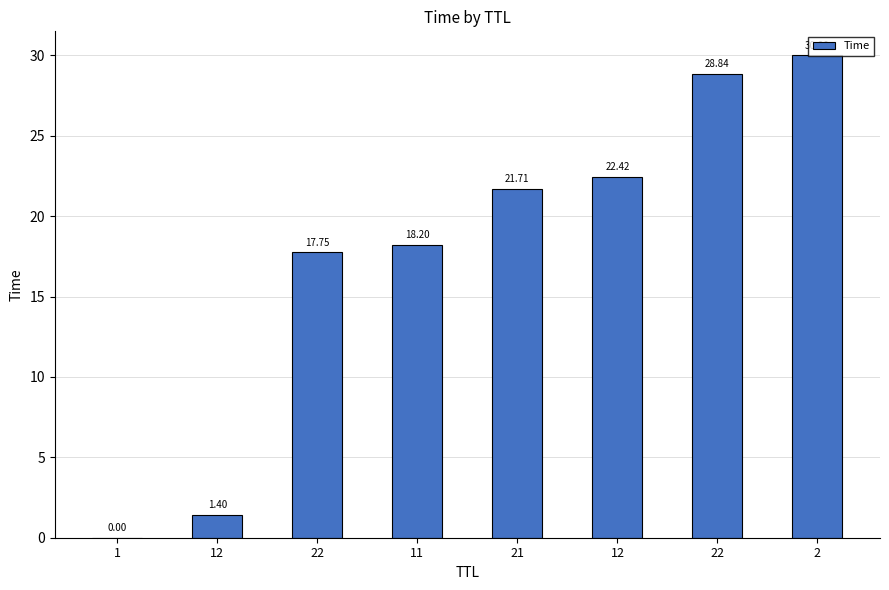

What is the greatest value displayed?

30.0